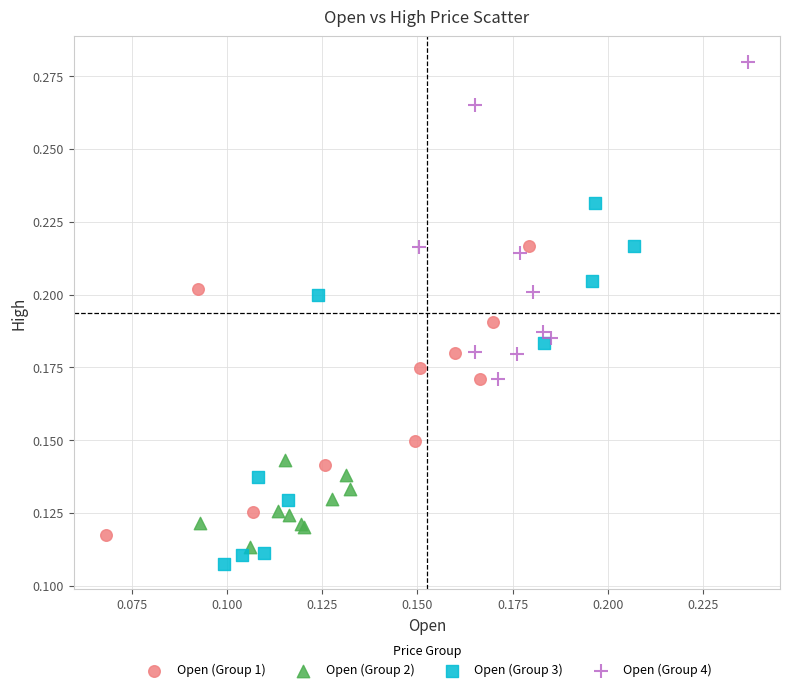

Which series reaches the maximum Y coordinate?

Open (Group 4)